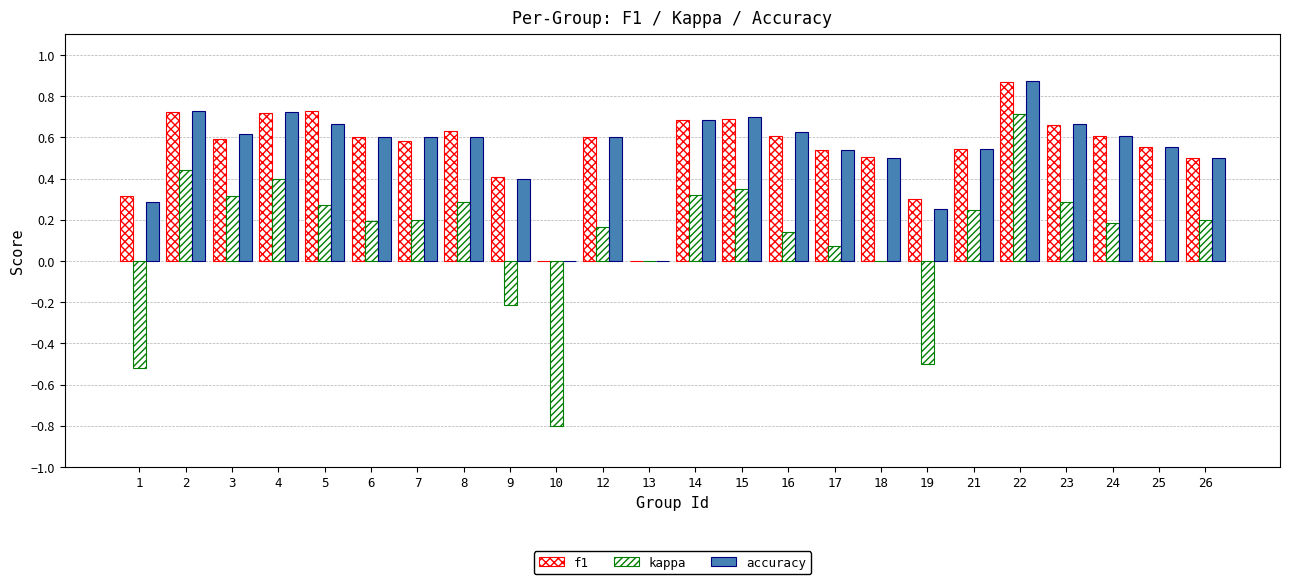

What is the average value of the accuracy series?

0.5